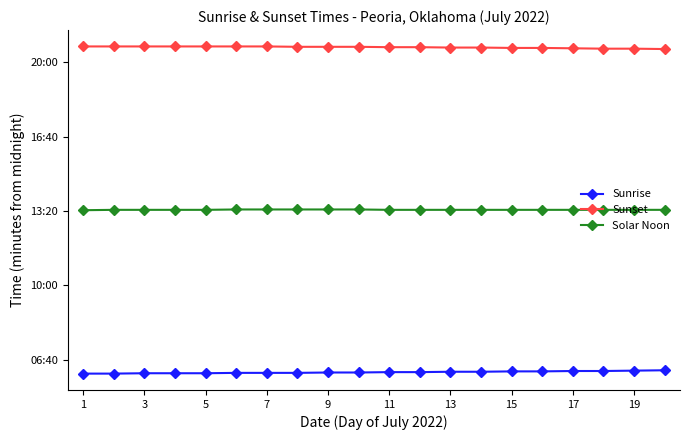

What is the difference between the maximum and minimum values in the Sunrise series?

9